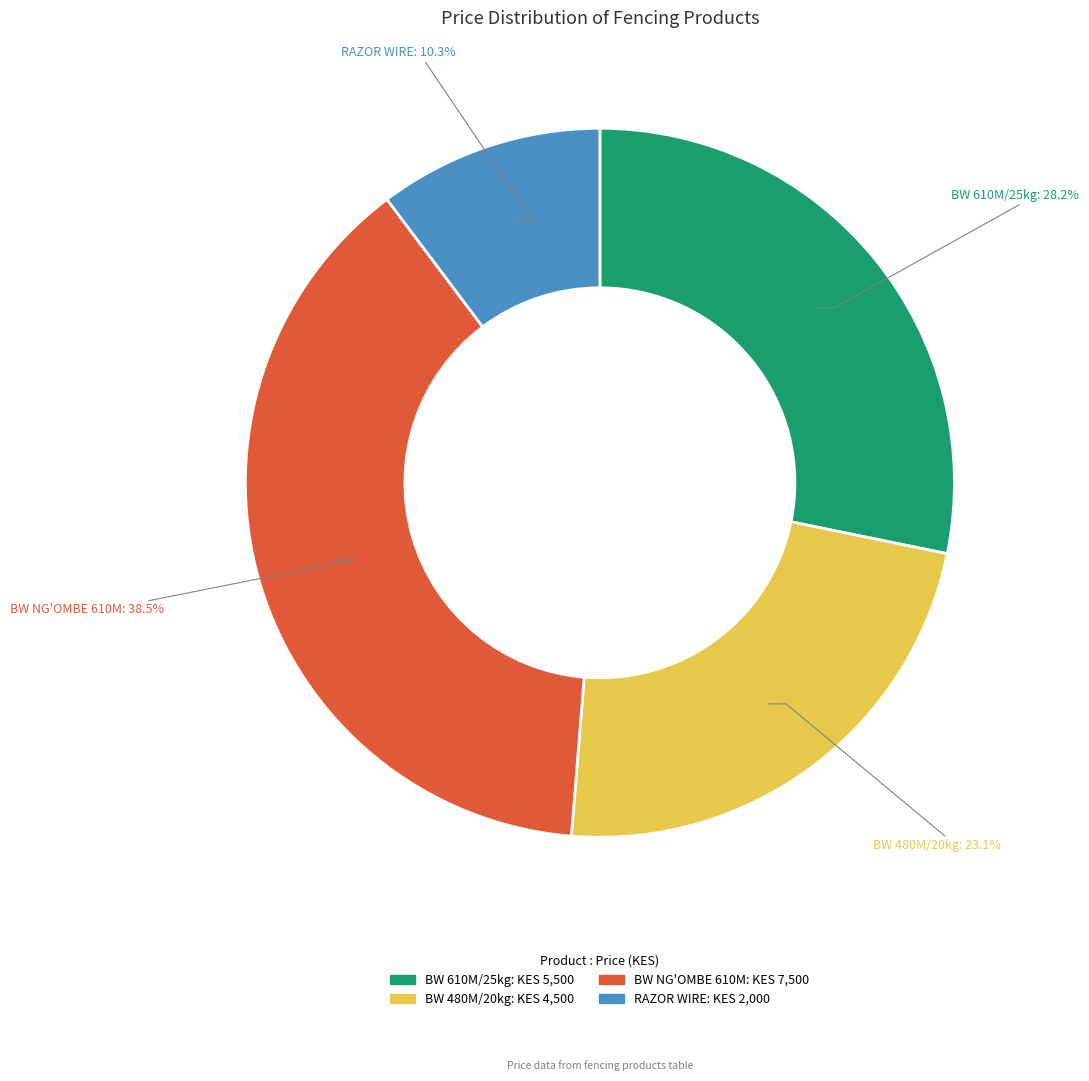

Does any single category account for the majority?

No